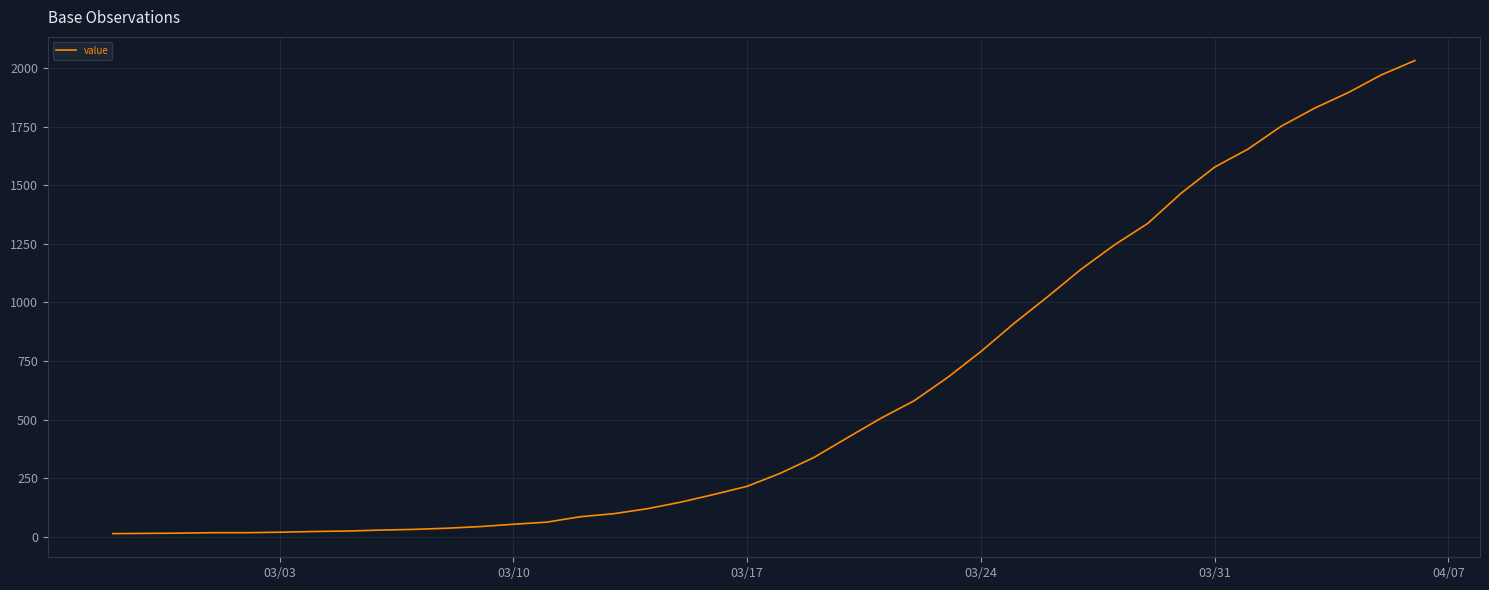

Is this an area chart (filled region under the line)?

No